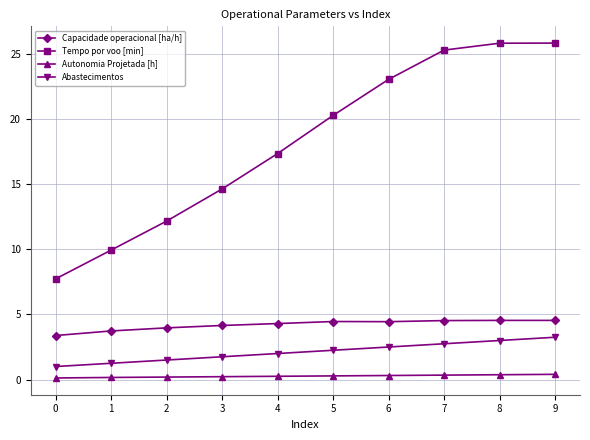

Does the chart have visible grid lines?

Yes